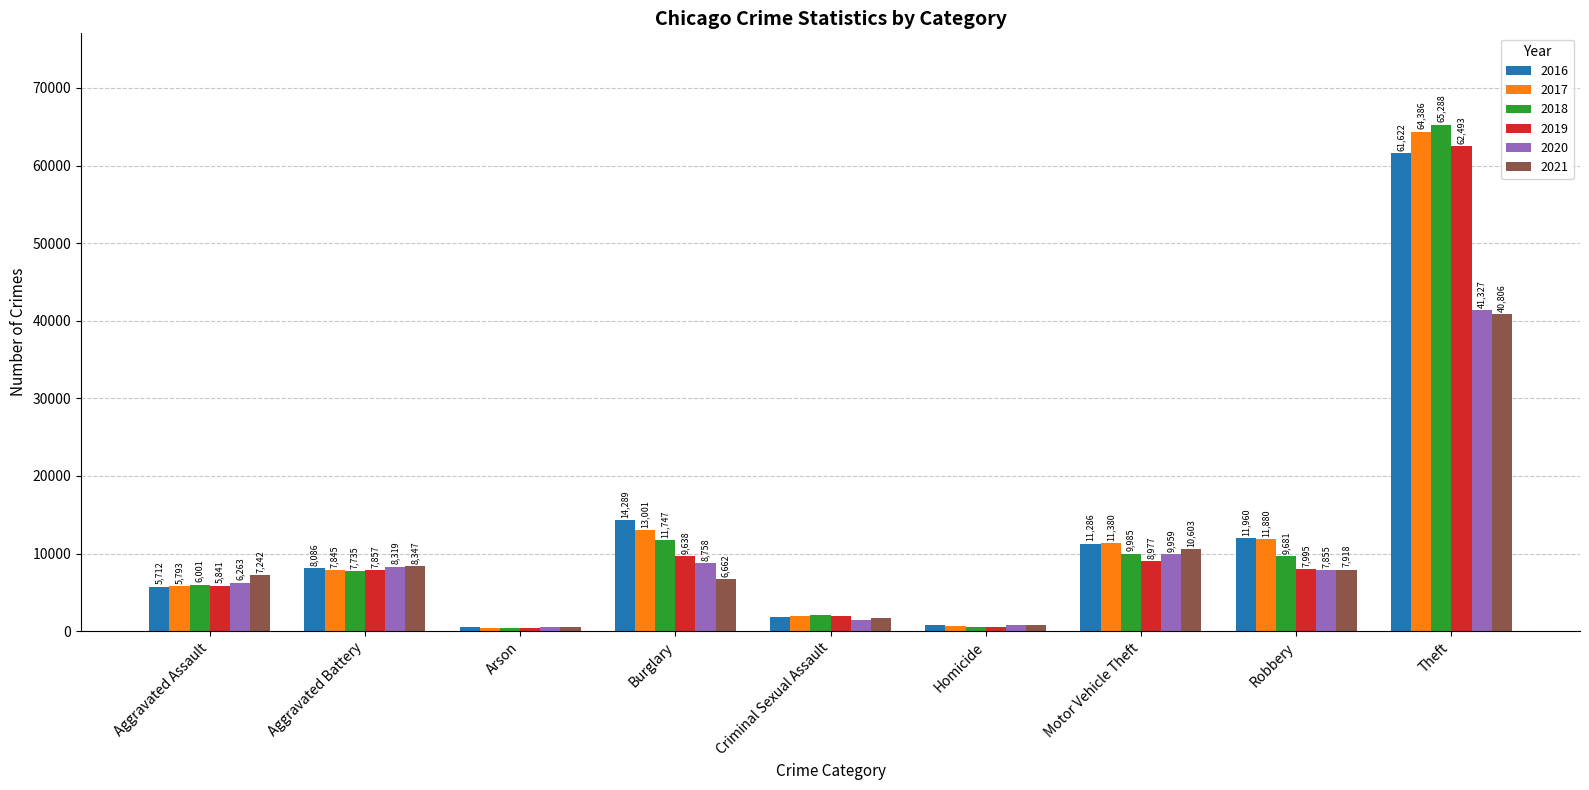

What is the difference between the highest and lowest values at Aggravated Battery?

612